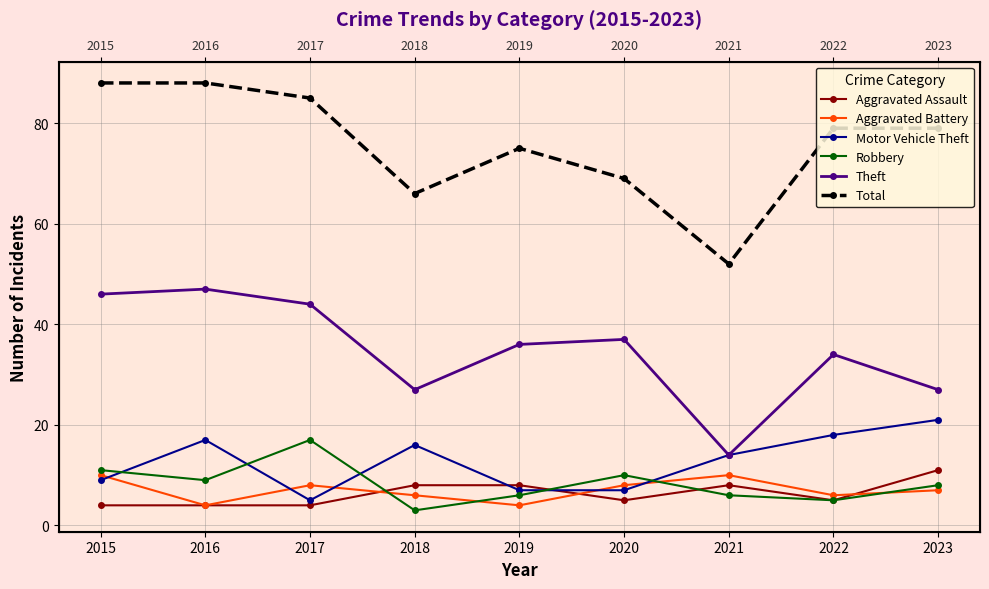

Reading left to right, extract all data points from this chart.

Aggravated Assault: 2015=4	2016=4	2017=4	2018=8	2019=8	2020=5	2021=8	2022=5	2023=11
Aggravated Battery: 2015=10	2016=4	2017=8	2018=6	2019=4	2020=8	2021=10	2022=6	2023=7
Motor Vehicle Theft: 2015=9	2016=17	2017=5	2018=16	2019=7	2020=7	2021=14	2022=18	2023=21
Robbery: 2015=11	2016=9	2017=17	2018=3	2019=6	2020=10	2021=6	2022=5	2023=8
Theft: 2015=46	2016=47	2017=44	2018=27	2019=36	2020=37	2021=14	2022=34	2023=27
Total: 2015=88	2016=88	2017=85	2018=66	2019=75	2020=69	2021=52	2022=79	2023=79